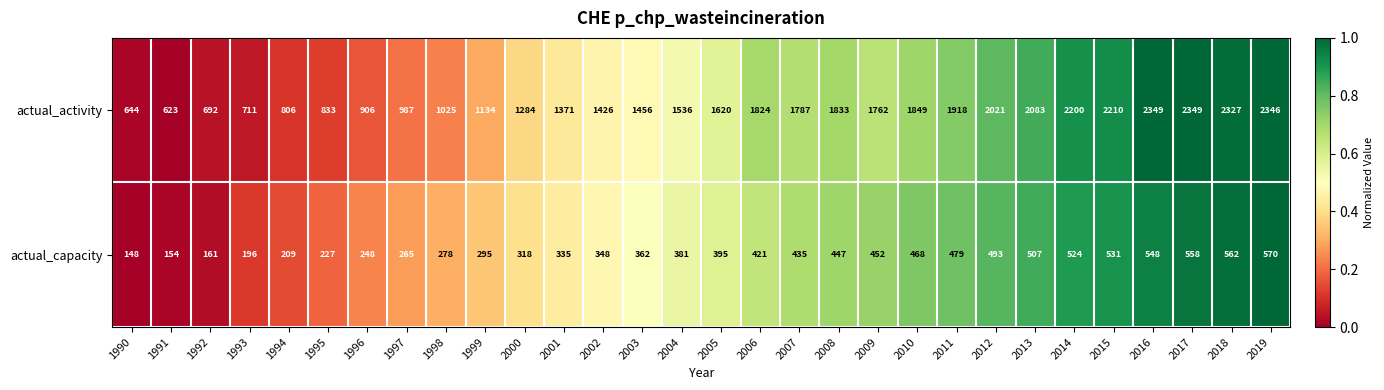

Which category has the lowest value in the actual_capacity series?

1990